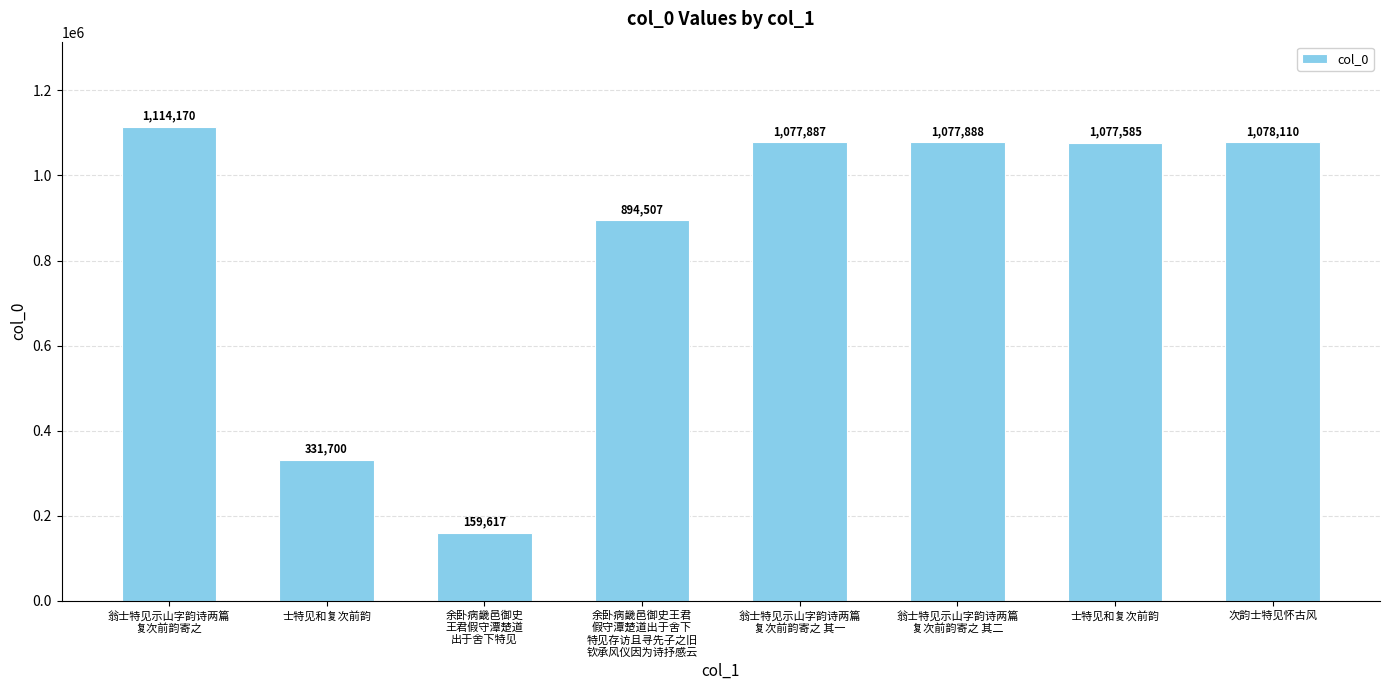

Approximately how many times larger is the value at 翁士特见示山字韵诗两篇
复次前韵寄之 其二 compared to 翁士特见示山字韵诗两篇
复次前韵寄之 其一?

1.0